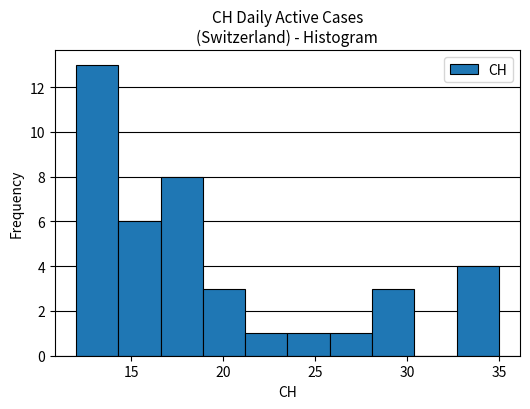

How tall is the bar that spans 16.6 to 18.9 on the x-axis? Neither the bar edges nor the heights are printed on the chart, so give them approximately, as read against the axes.

8